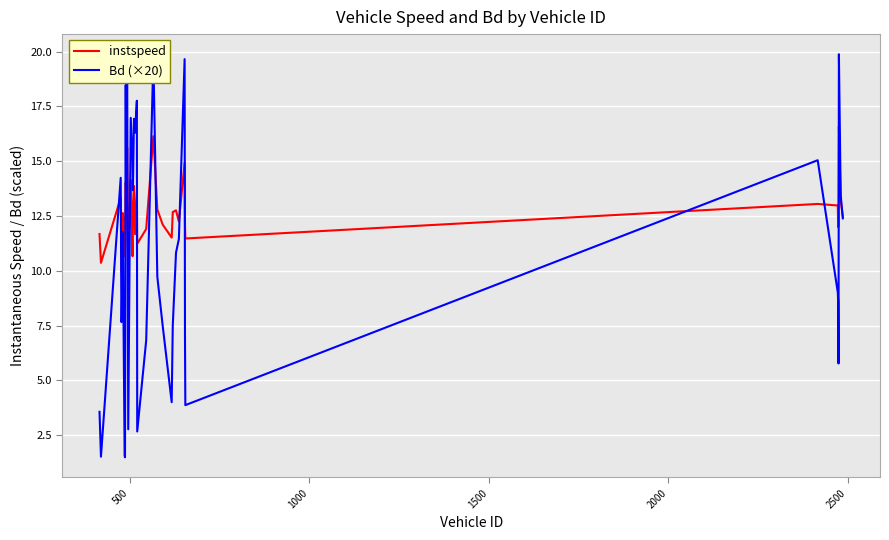

Which series has the largest range (max minus min)?

Bd (×20)